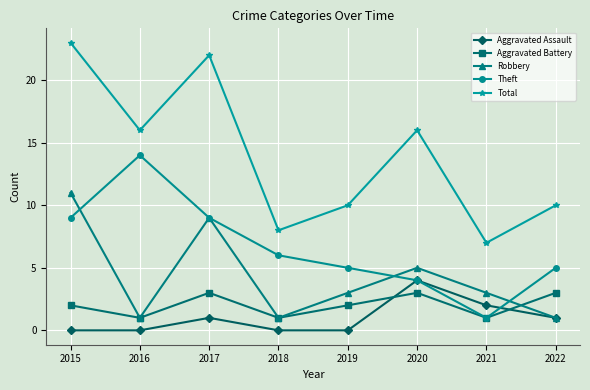

What is the sum of the Robbery values at 2021 and 2015?

14